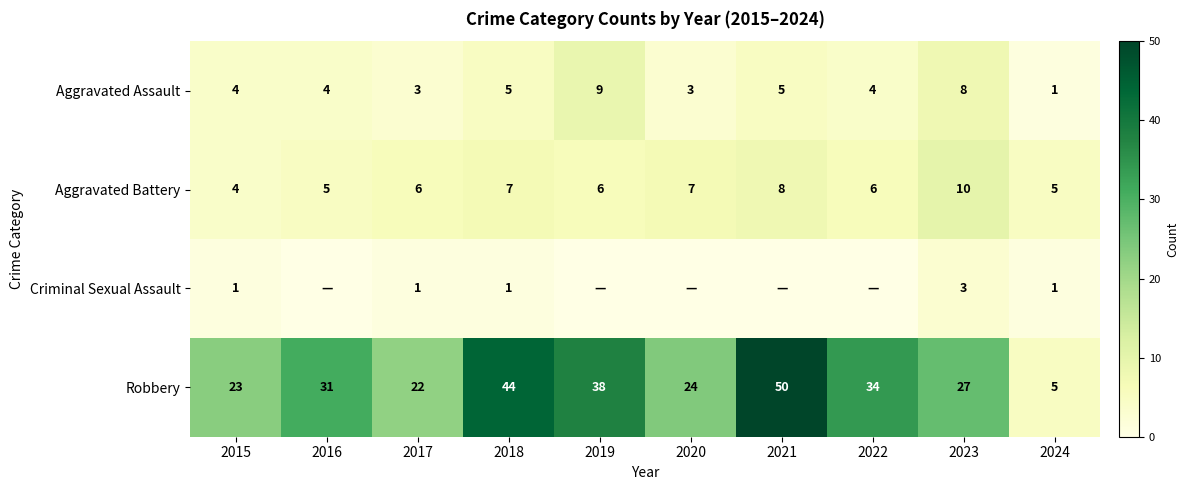

What is the maximum value for Robbery?

50